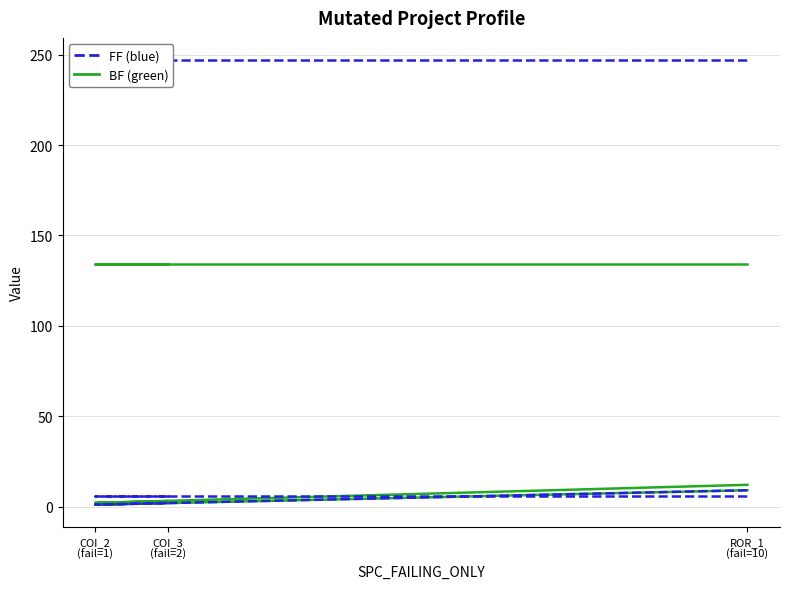

What is the total value across all series at COI_2
(fail=1)?

391